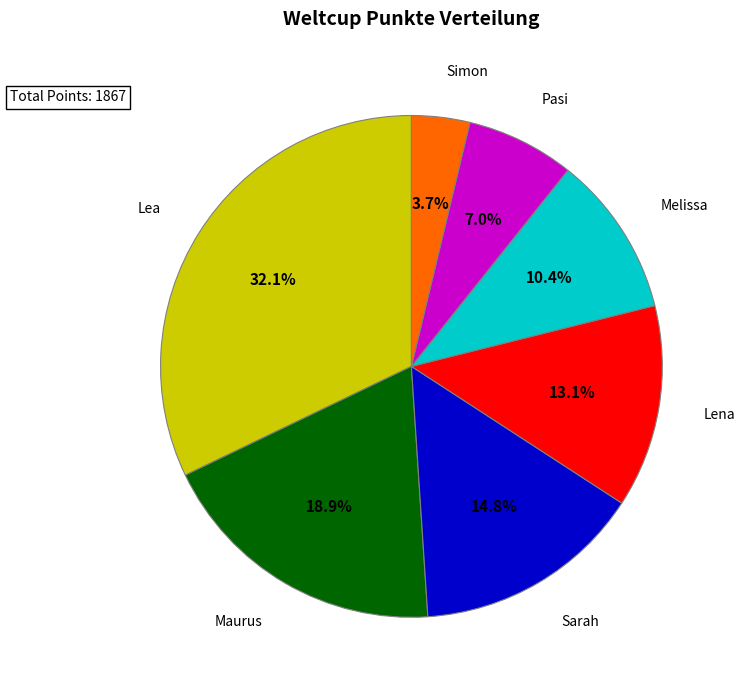

How many slices are in this pie chart?

7